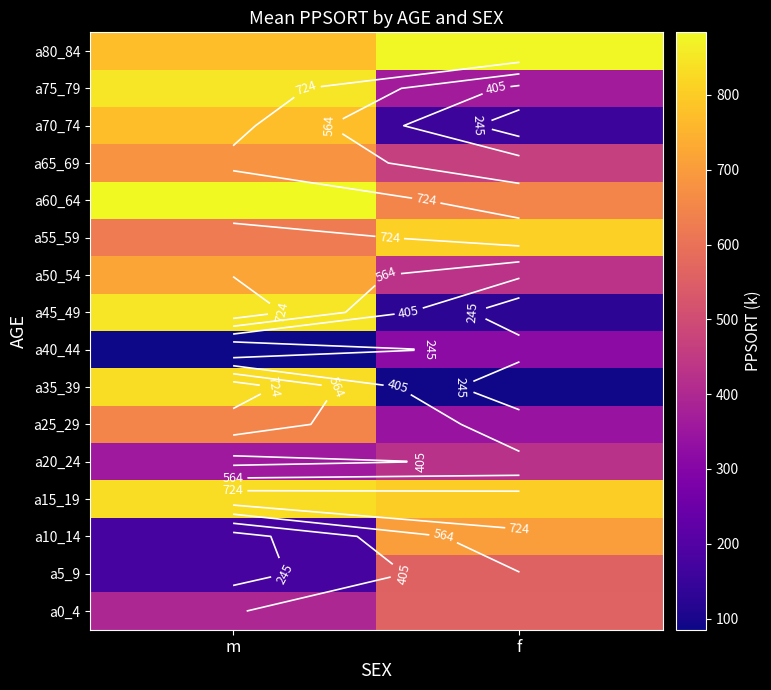

Count the number of data series in this chart.

16